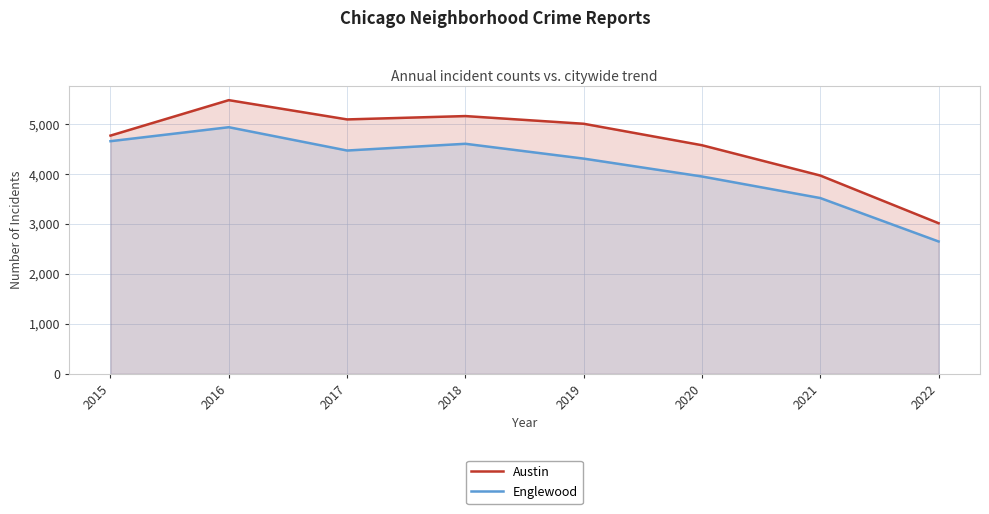

Reading left to right, transcribe all the data shown in this chart.

Austin: 4771	5481	5095	5162	5008	4578	3971	3016
Englewood: 4659	4939	4472	4607	4310	3952	3520	2650